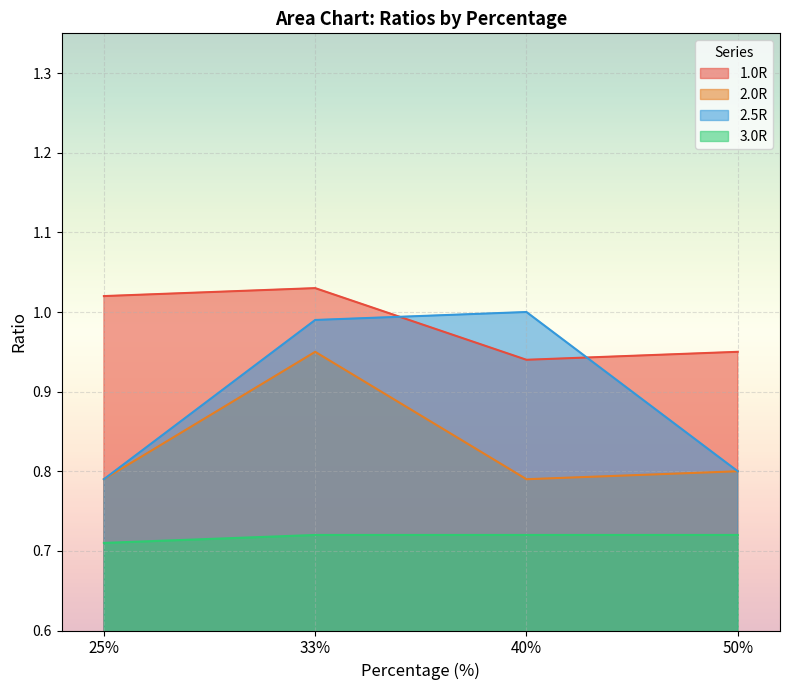

Between 50% and 40%, which is larger?

50%